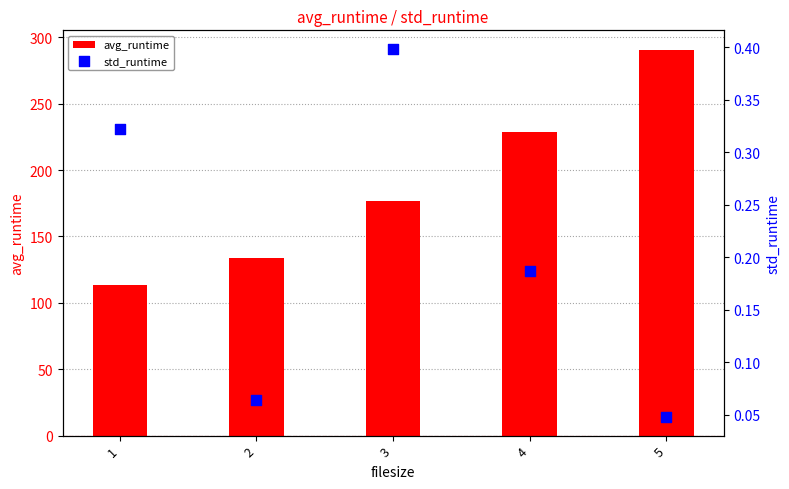

Which series has the largest Y range (max minus min)?

avg_runtime